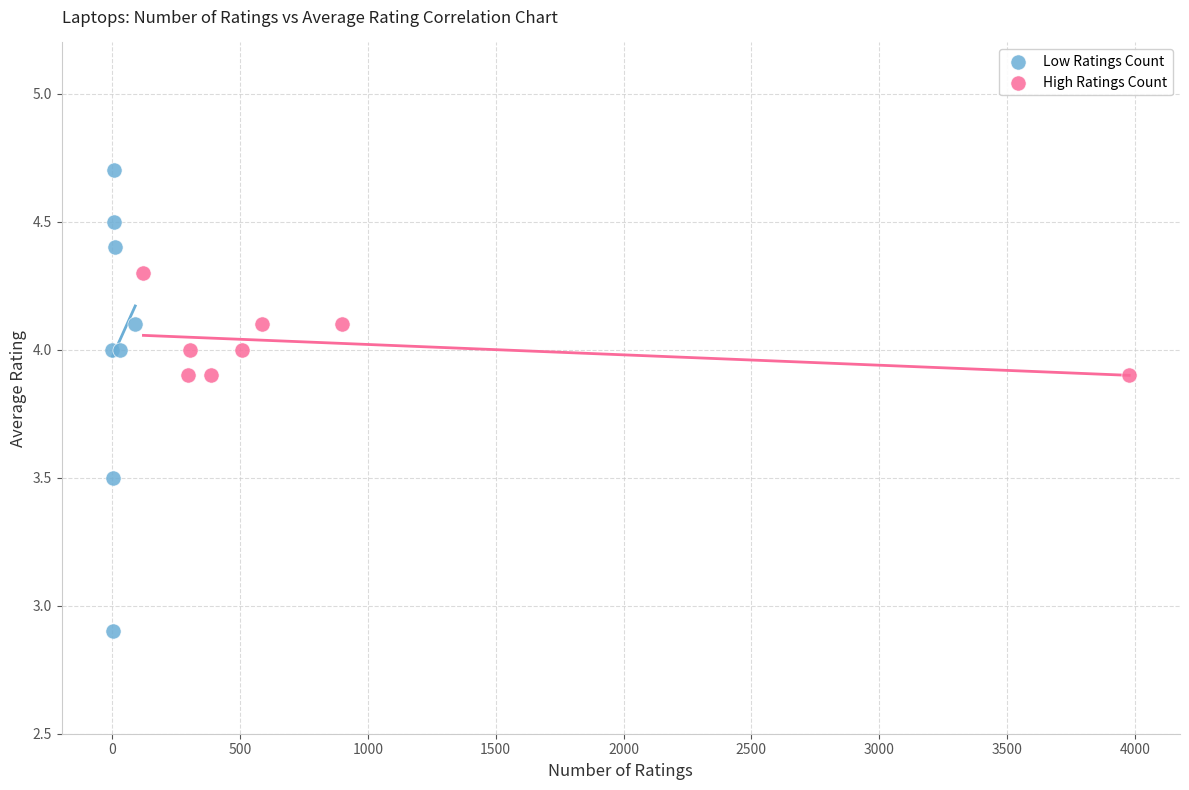

Which series contains the lowest Y value?

Low Ratings Count